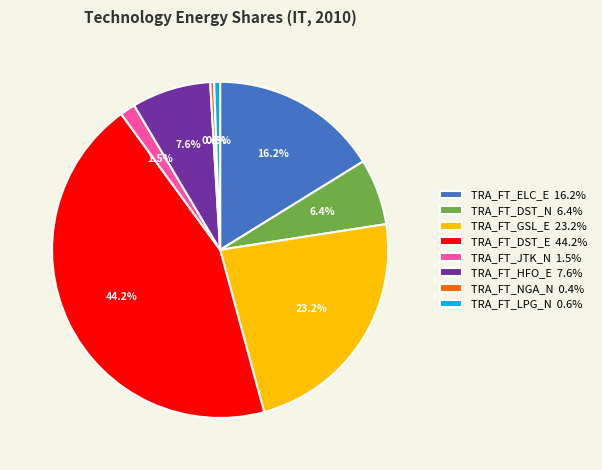

To the nearest percent, what is the difference between the TRA_FT_GSL_E and TRA_FT_HFO_E slice percentages?

16%